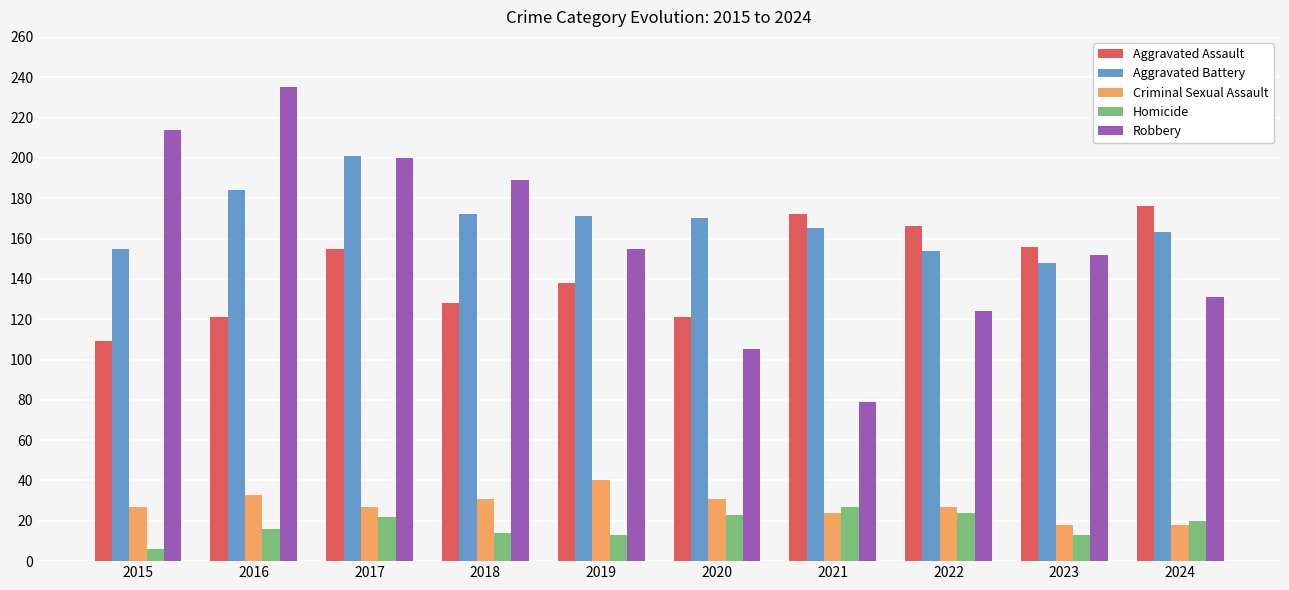

Rank the series at 2018 from lowest to highest value.

Homicide, Criminal Sexual Assault, Aggravated Assault, Aggravated Battery, Robbery